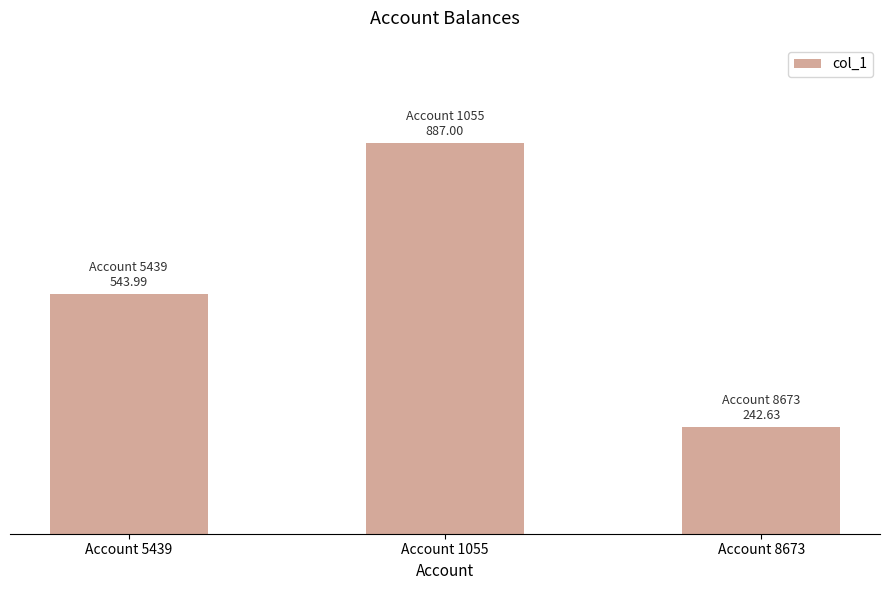

At which label does the data first exceed 543?

Account 5439